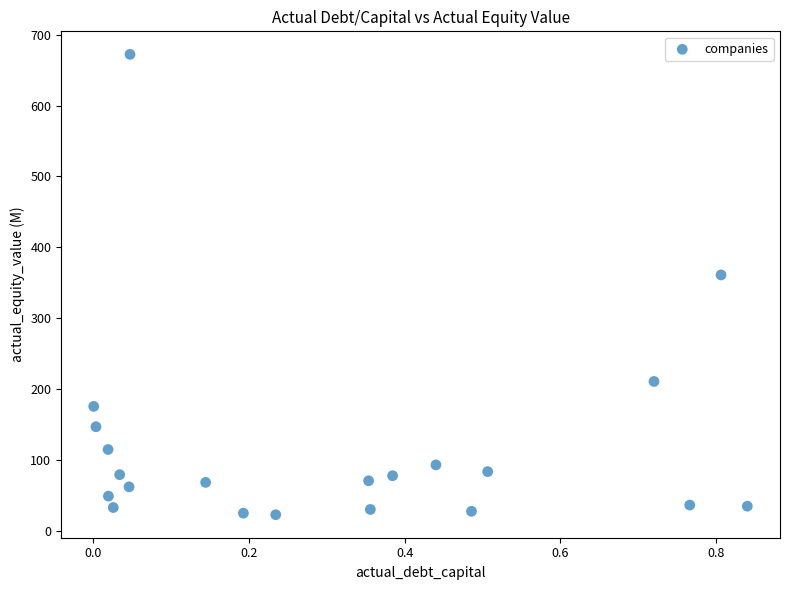

What is the range of X values (max minus min)?

0.8